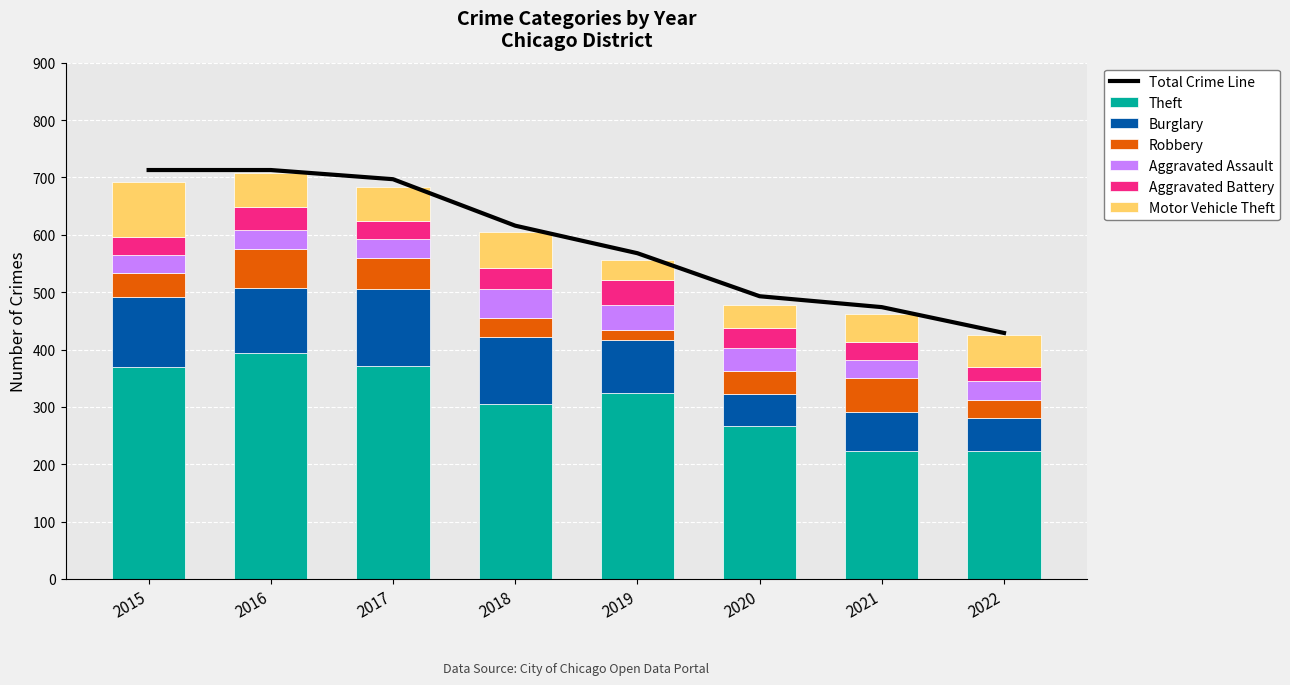

True or false: Robbery has a value of 59 at 2021.

True